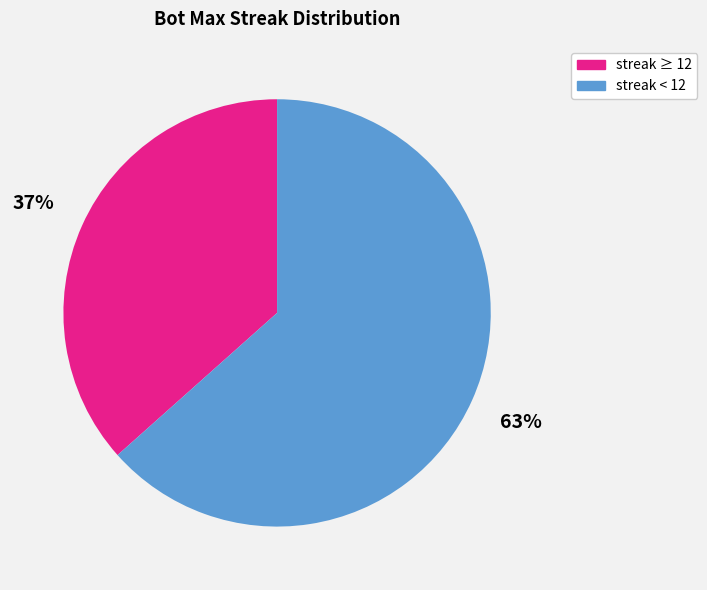

Rank the categories by value from highest to lowest.

streak < 12, streak ≥ 12